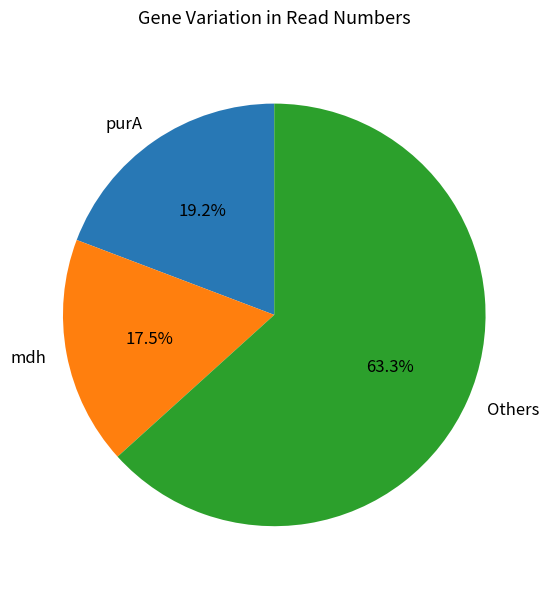

What is the ratio of the value at Others to the value at mdh?

3.6